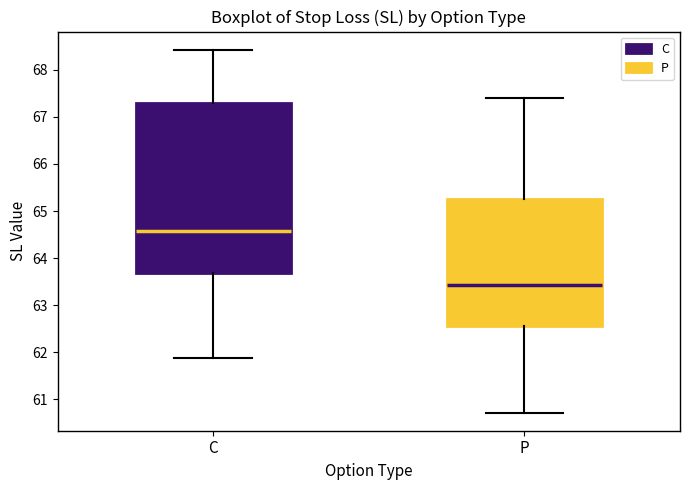

Reading left to right, read every box against the y-axis: the position of its median line, the range the box covers, and the ends of its whiskers. The values are not printed on the chart, so give them approximately, as read against the axis.

C: median 64.6, box 63.7 to 67.3, whiskers 61.9 to 68.4
P: median 63.4, box 62.6 to 65.3, whiskers 60.7 to 67.4